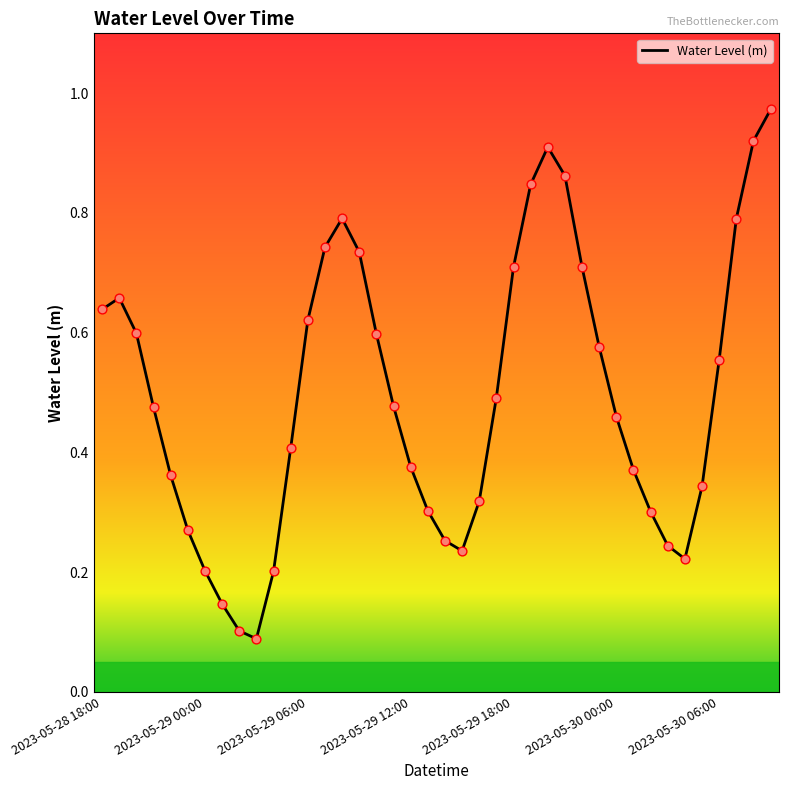

Does the chart have visible grid lines?

No